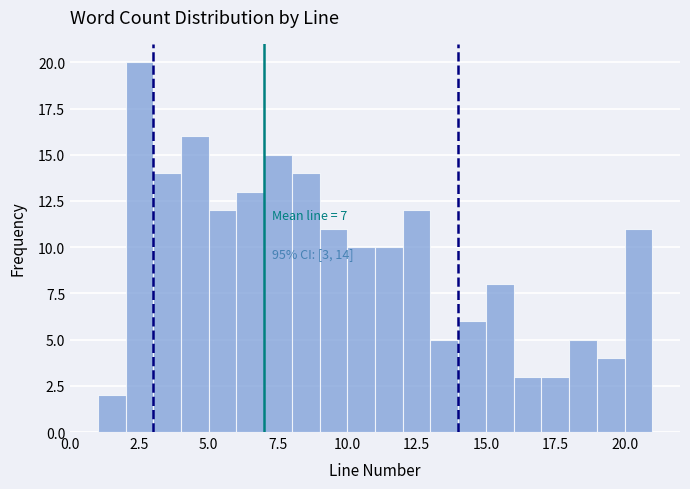

Around what value on the x-axis is the tallest bar? Give the approximate position of its centre, as read against the axis.

2.5